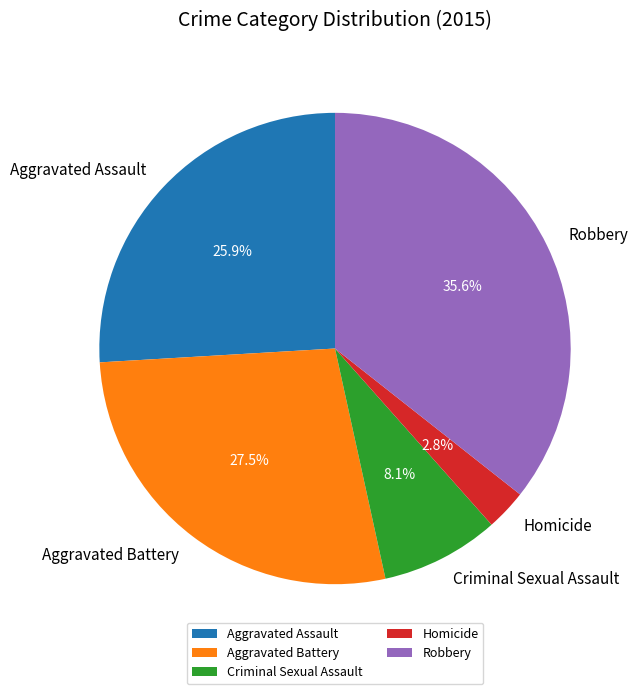

Count the number of slices in the pie.

5